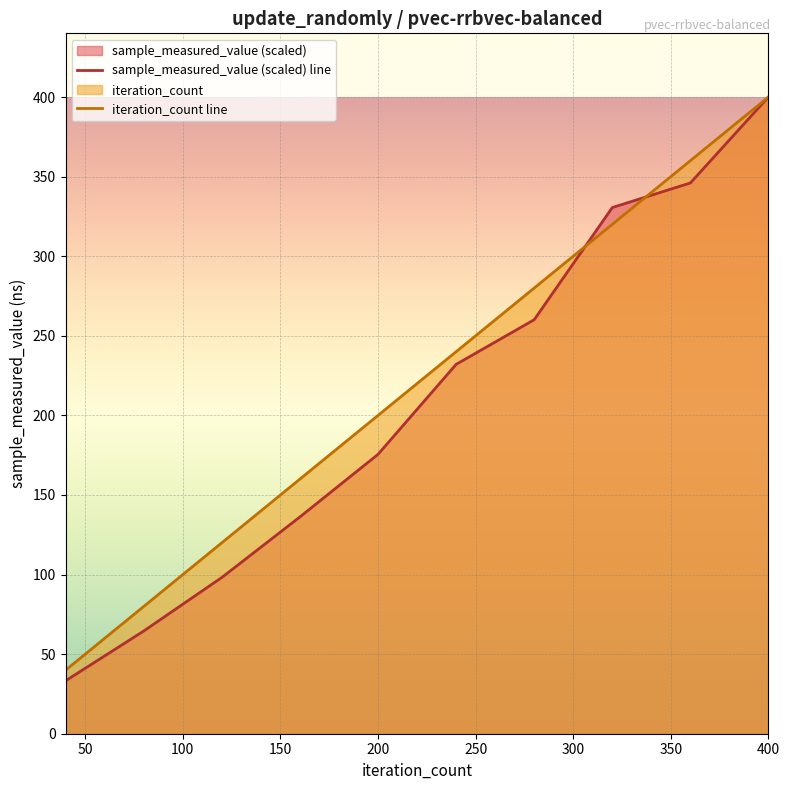

Which label corresponds to the largest value in the chart?

400